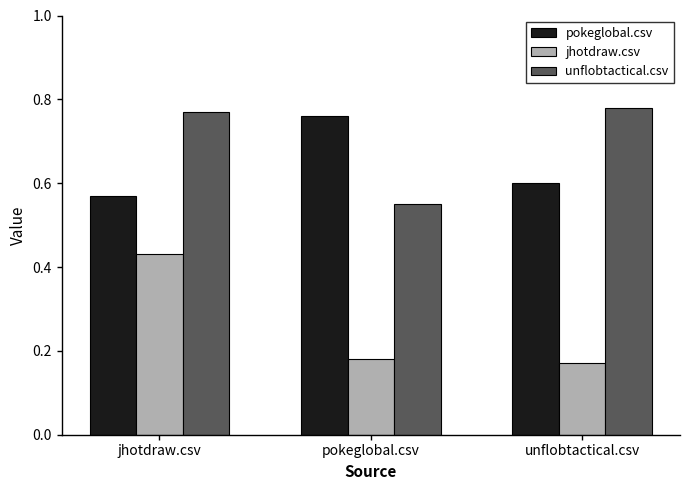

Where is pokeglobal.csv nearest to the value 0?

jhotdraw.csv